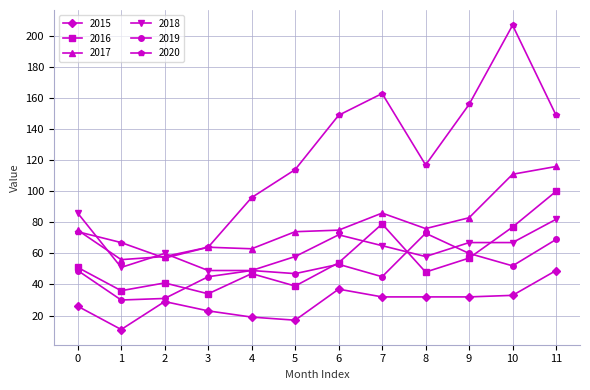

Which label corresponds to the largest value in the chart?

10